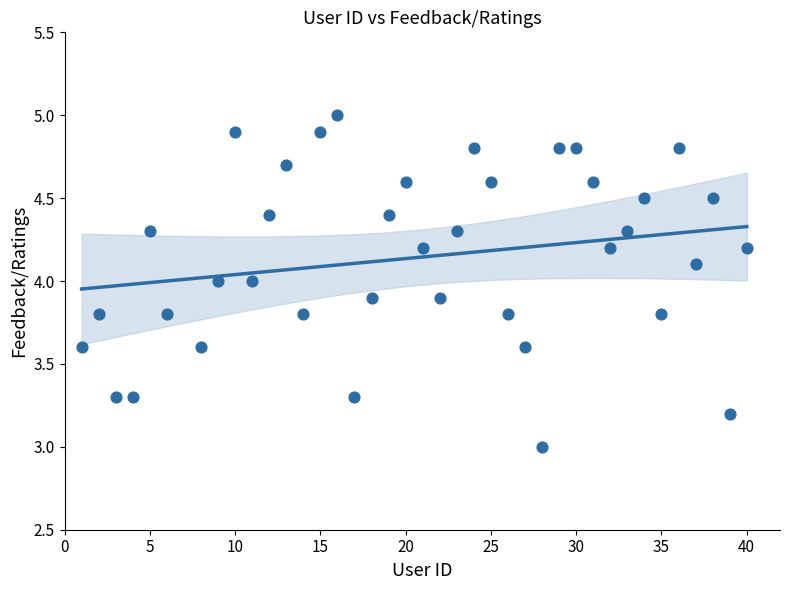

What is the range of X values (max minus min)?

39.0